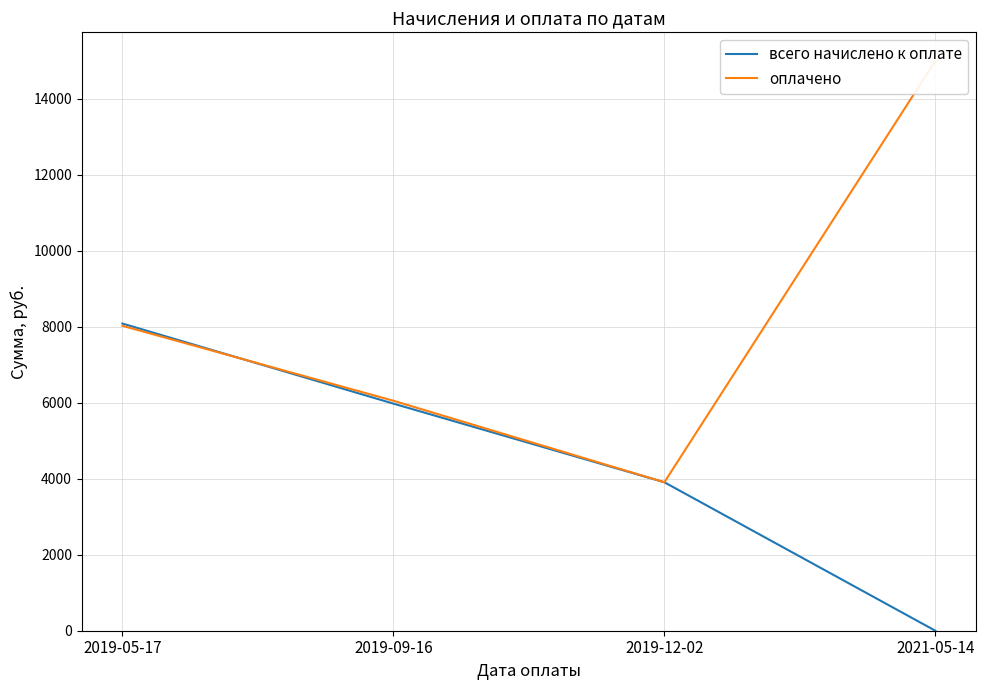

Is the value of оплачено at 2021-05-14 greater than the value of всего начислено к оплате at 2019-12-02?

Yes